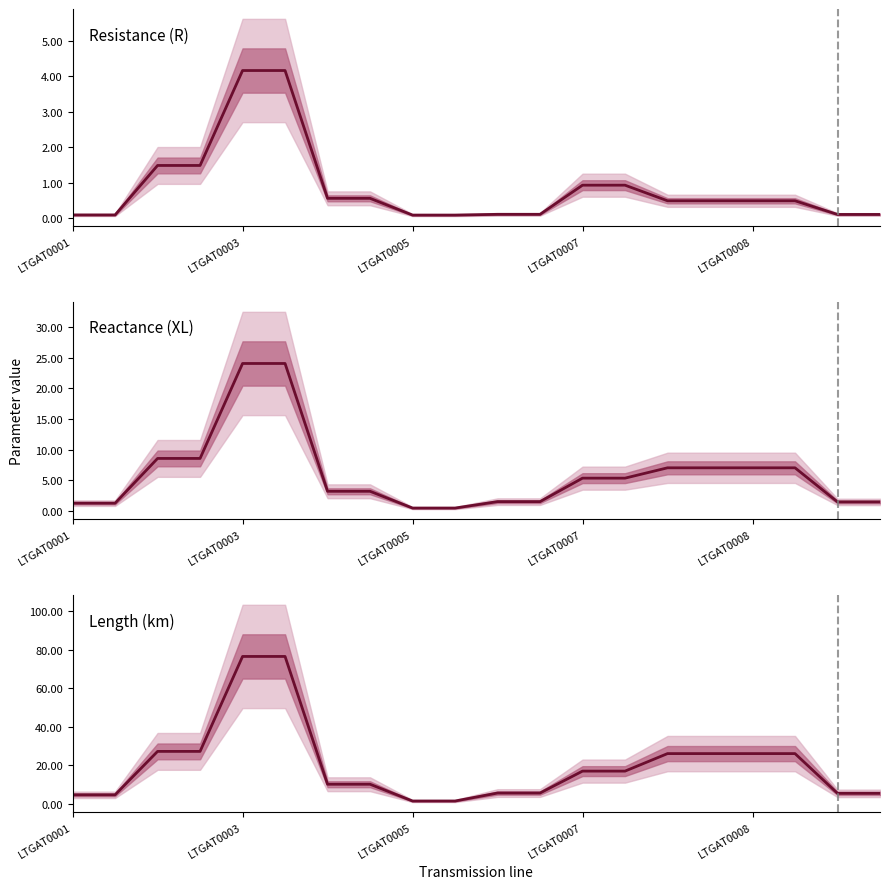

What is the average value of the Reactance (XL) series?

6.0